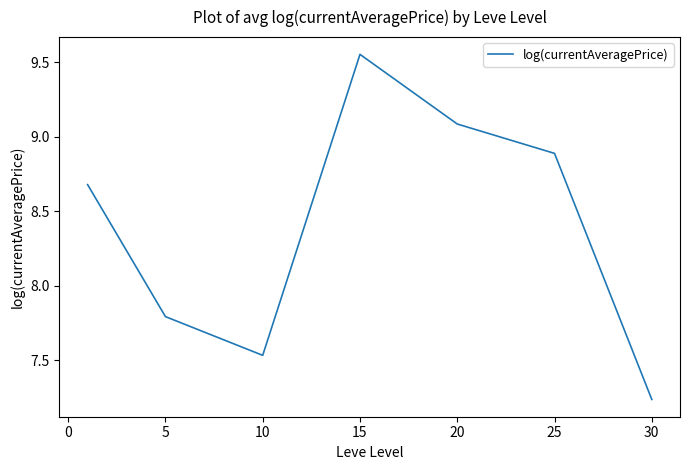

True or false: the data has more than 1 interior local peaks.

False